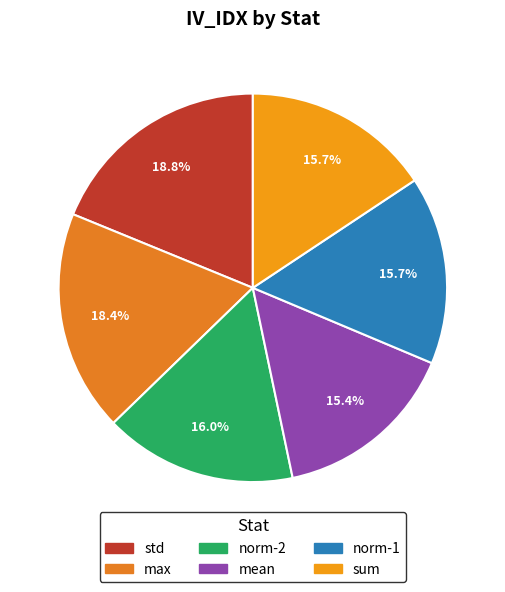

The mean slice represents 15% of the pie. True or false?

True